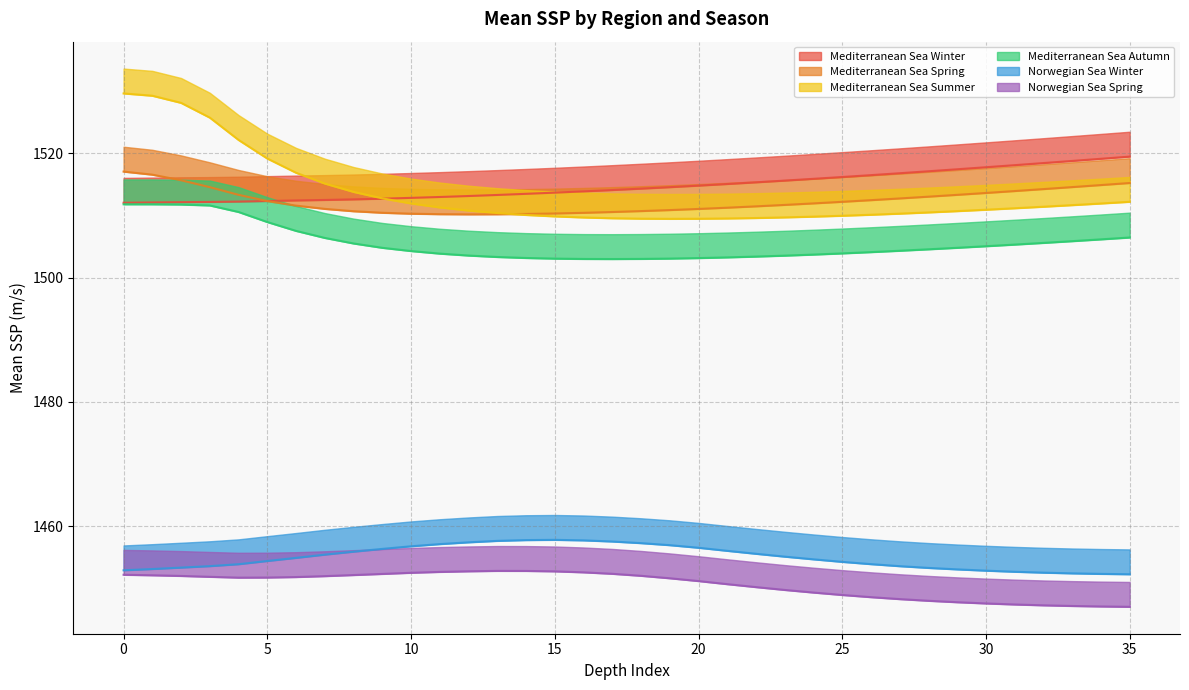

What is the minimum value shown in the chart?

1447.0